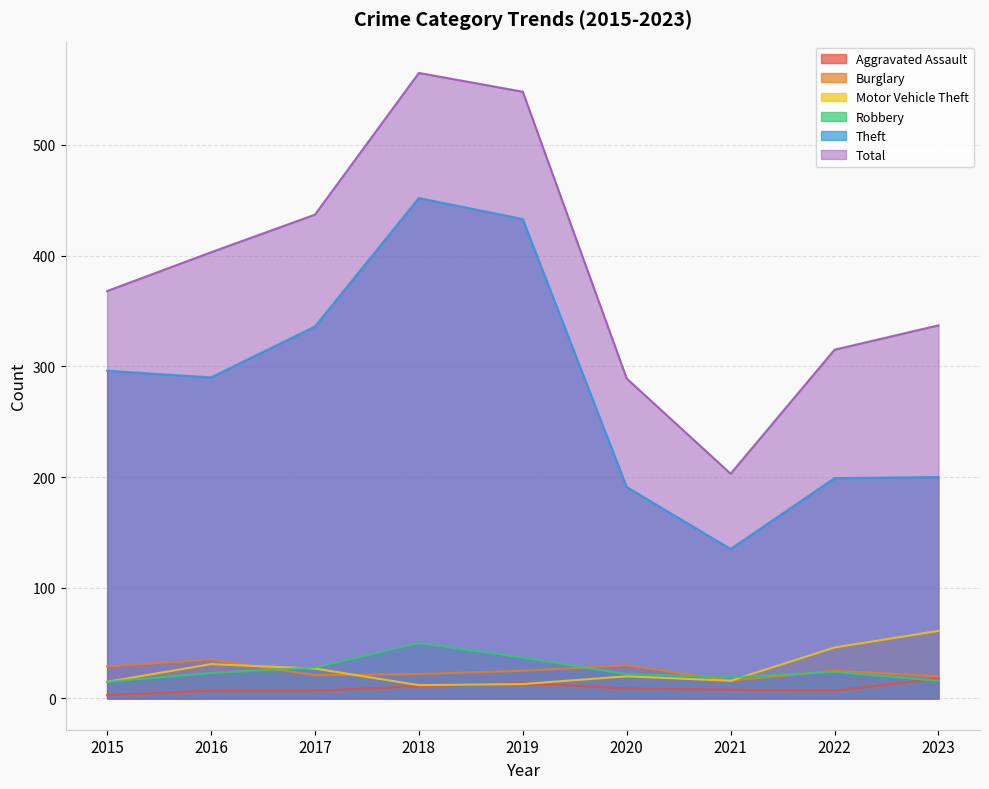

True or false: Aggravated Assault and Total cross at least once.

False